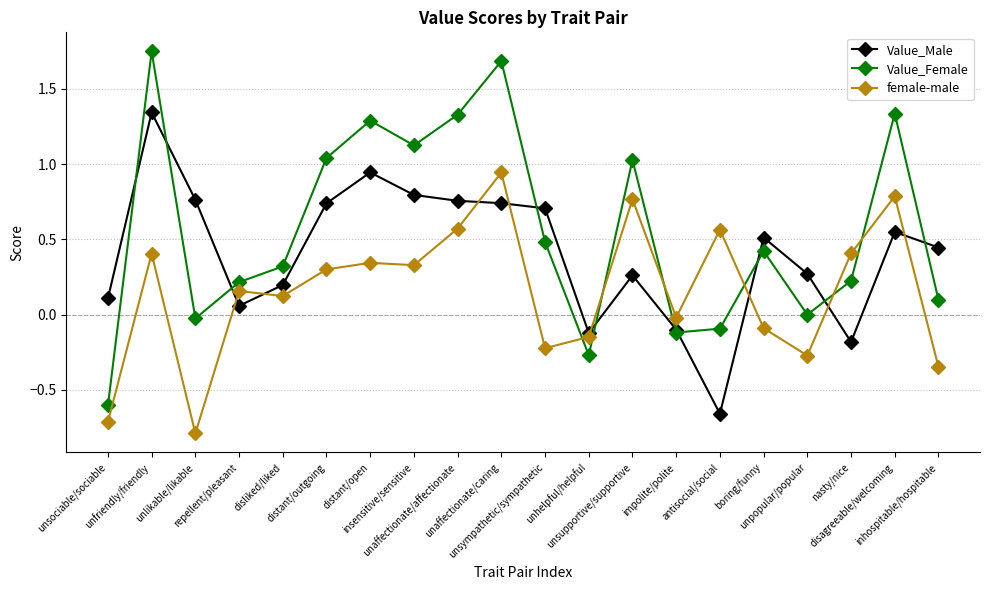

Which series has the largest range (max minus min)?

Value_Female